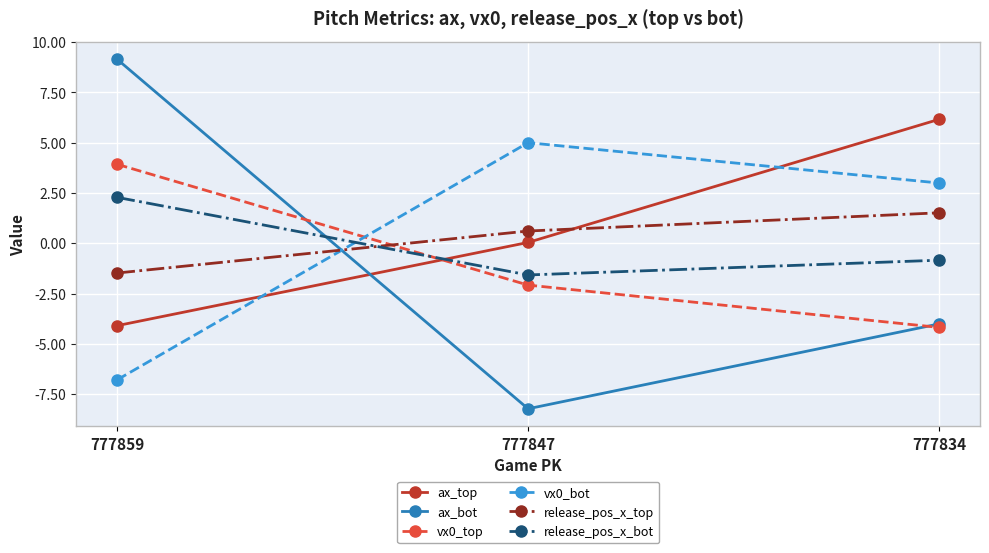

Which series has the largest total across all categories?

ax_top